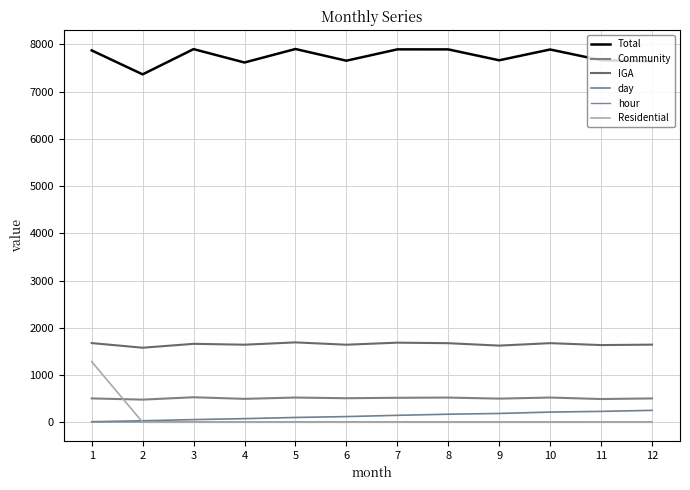

Which series has the widest spread of values?

Residential